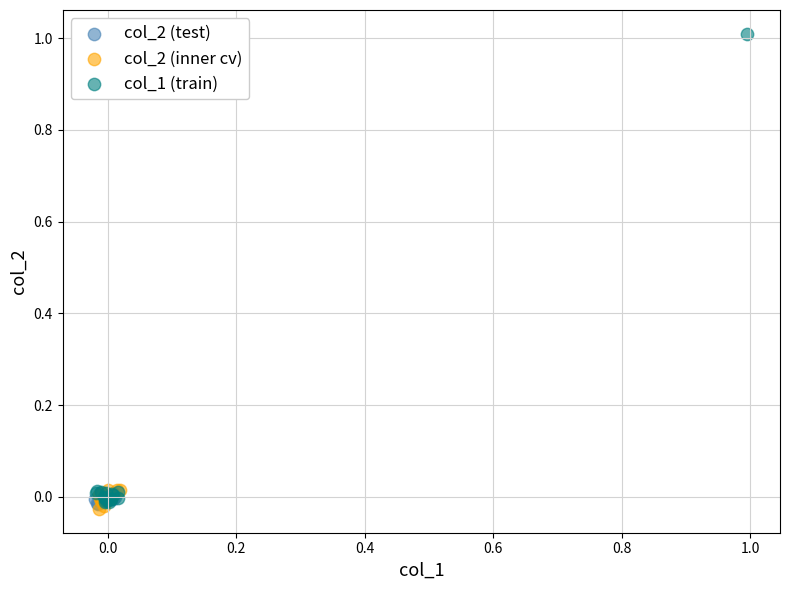

Which series contains the lowest Y value?

col_2 (inner cv)